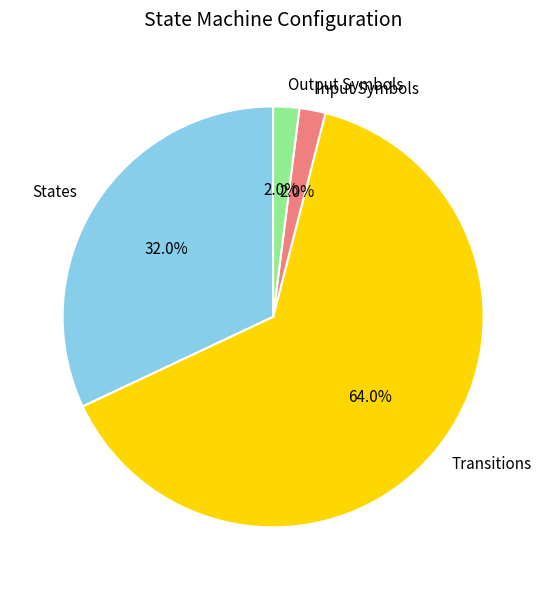

What portion of the pie excludes Input Symbols?

98.0%